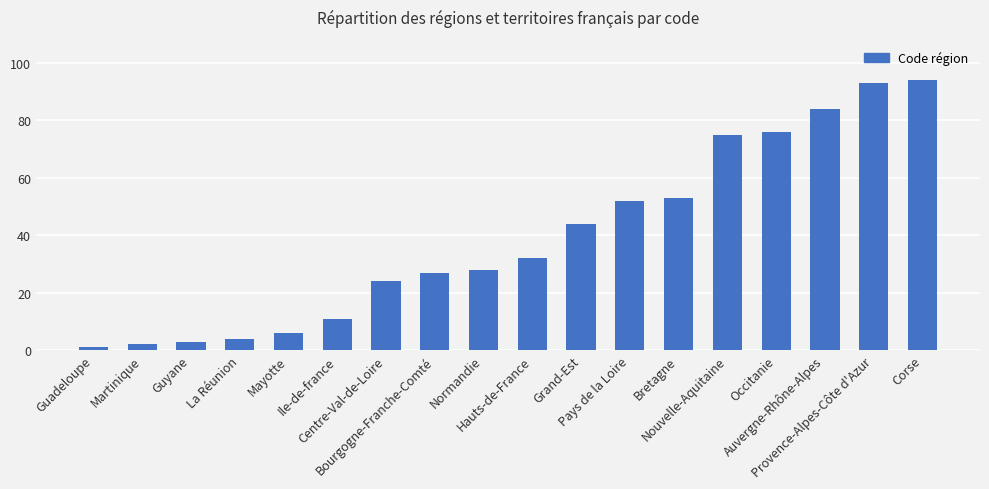

Count the number of categories in the chart.

18